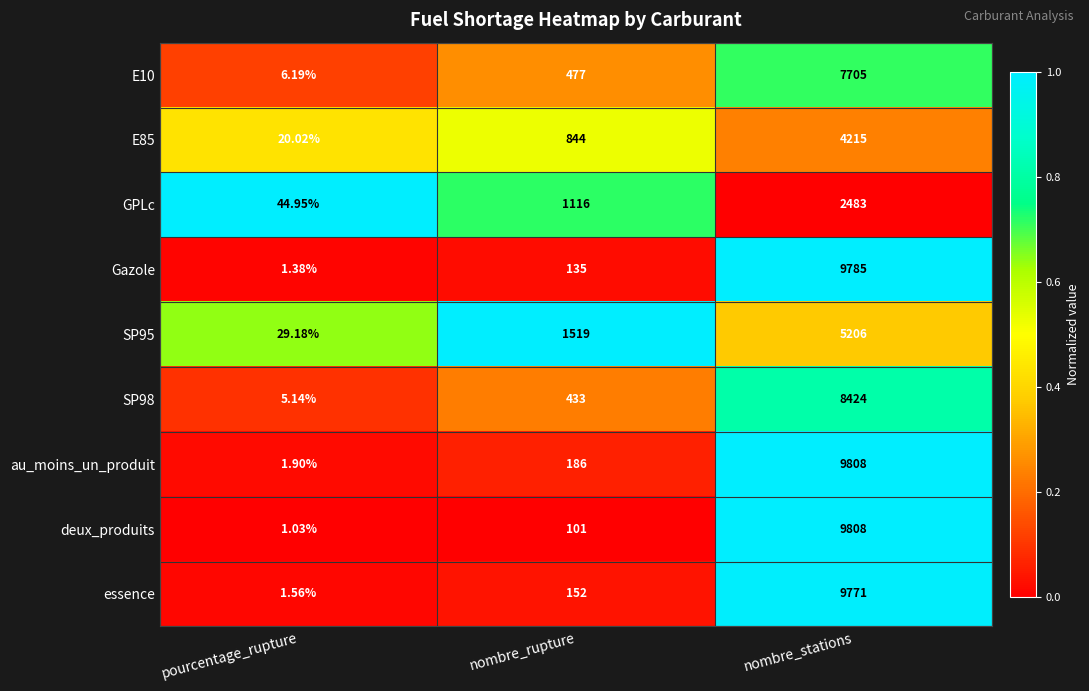

Which series has the largest total across all categories?

au_moins_un_produit